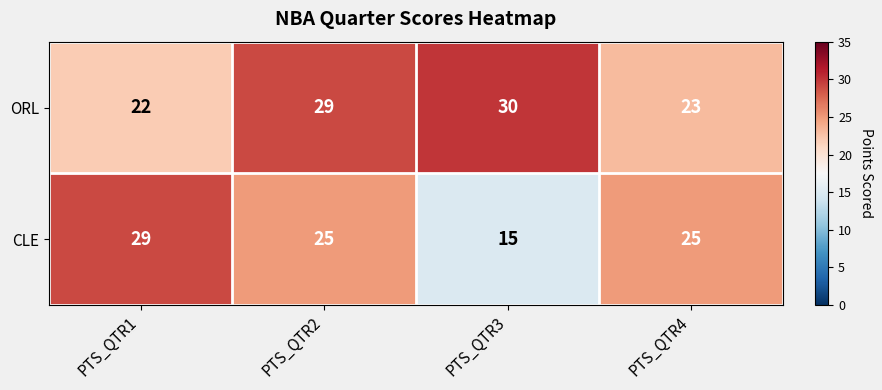

At which label does ORL reach its minimum?

PTS_QTR1